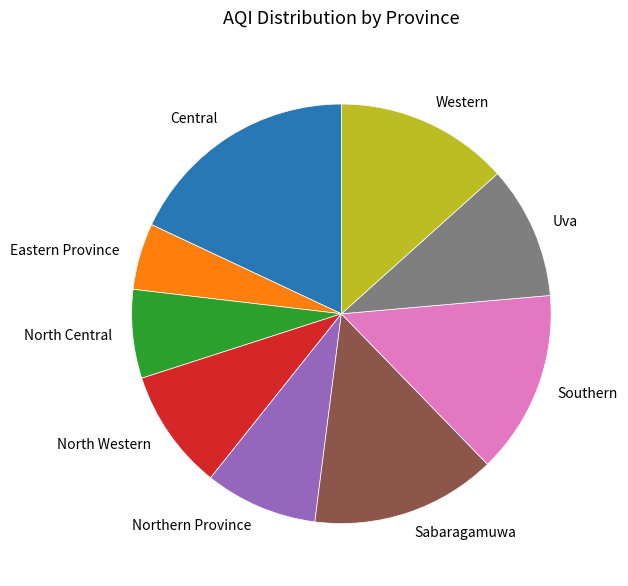

Does any single category account for the majority?

No